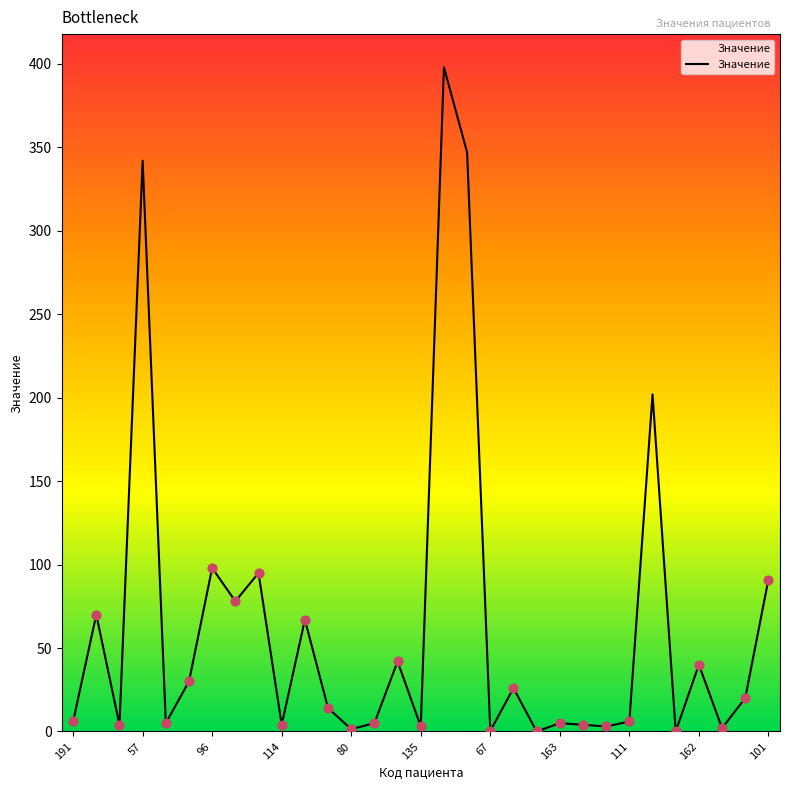

What is the difference between the maximum and minimum values?

398.0